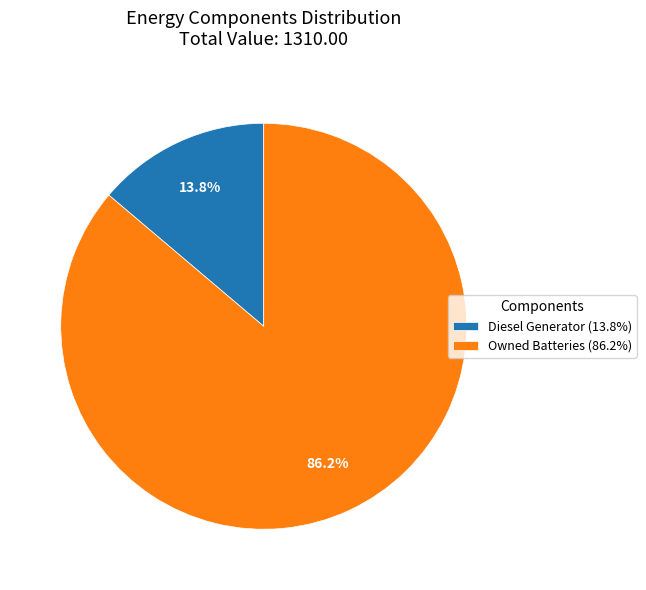

What is the smallest slice in the pie chart?

Diesel Generator (13.8%)